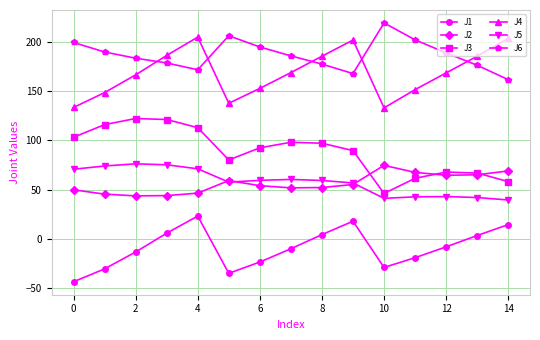

What is the value of the J6 point at the 11th from the left?

219.0